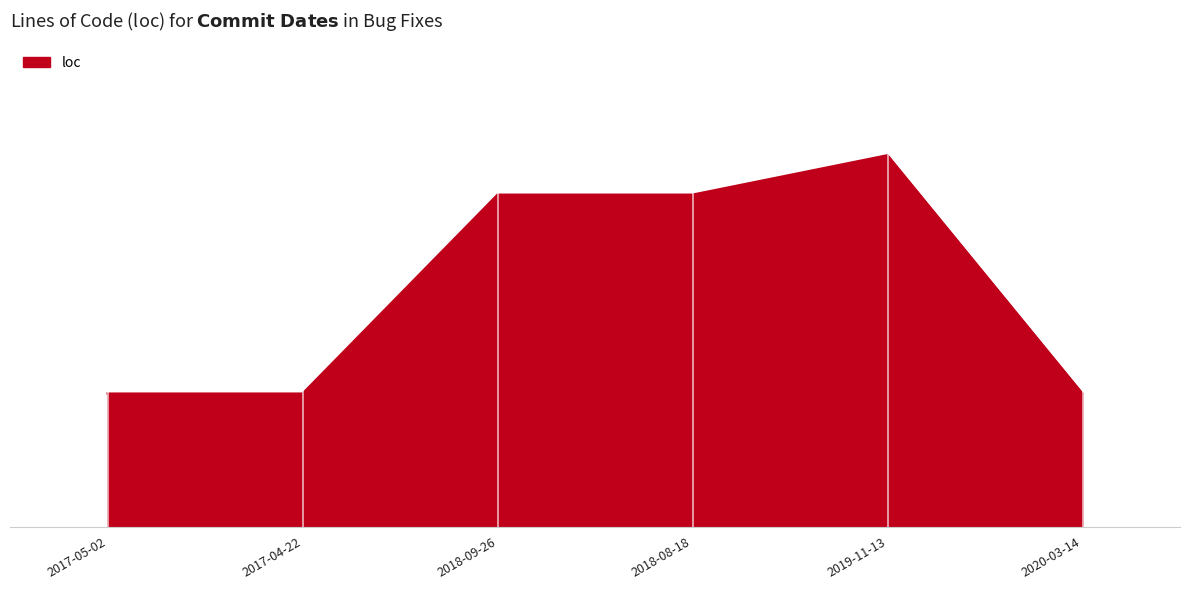

Read the value at 2019-11-13.

226